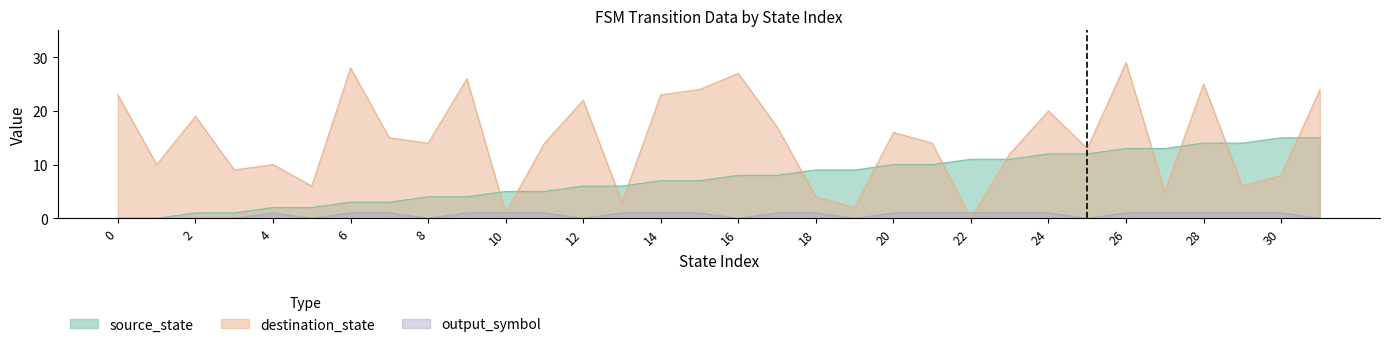

Where is the first local maximum for output_symbol?

4